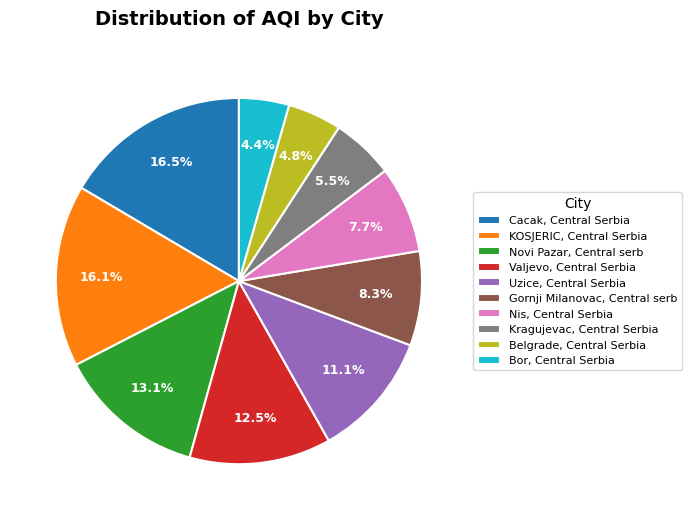

Combined, what portion of the pie is Cacak, Central Serbia and Gornji Milanovac, Central serb?

24.8%